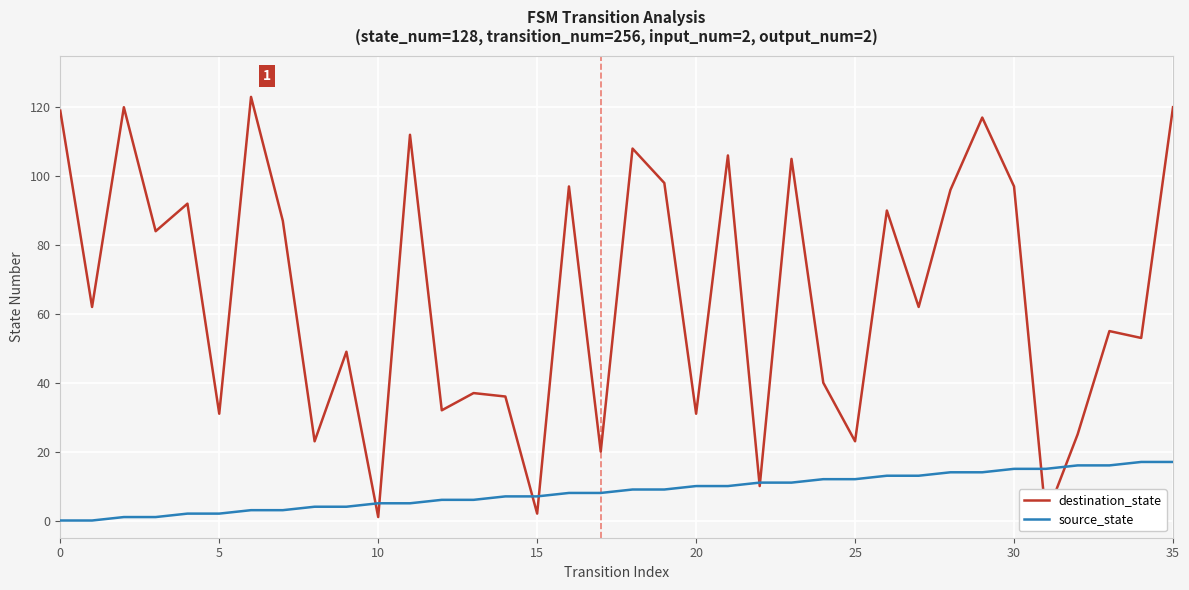

Is it true that source_state equals 2 at 5?

True